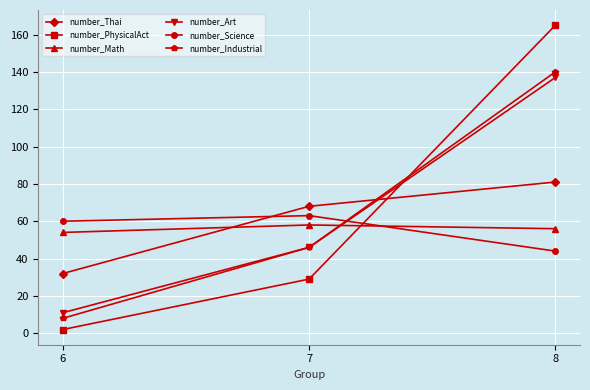

Where is number_Science nearest to the value 53?

6